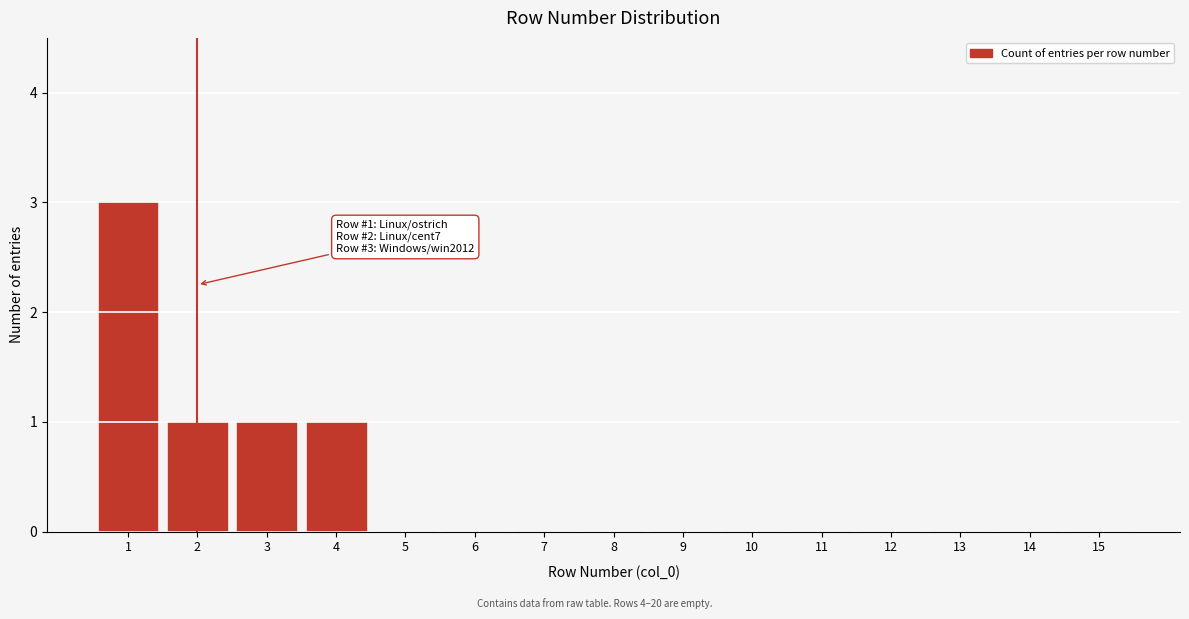

Reading left to right, list all the values displayed in this chart.

1=3	2=1	3=1	4=1	5=0	6=0	7=0	8=0	9=0	10=0	11=0	12=0	13=0	14=0	15=0